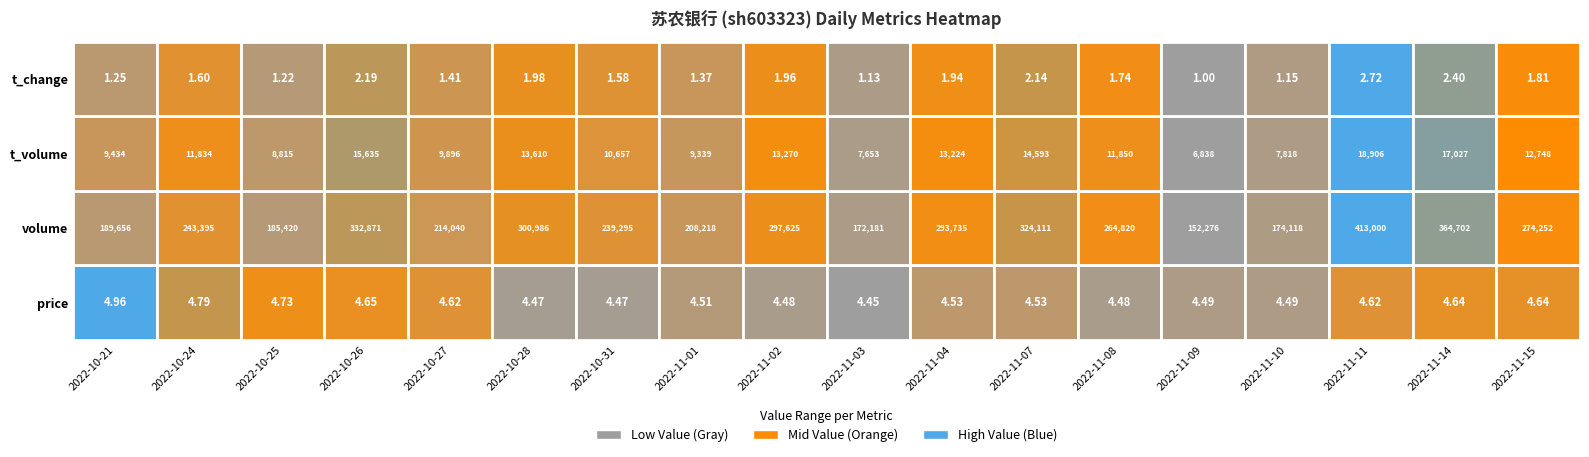

The t_change series shows 4.8 at 2022-11-09. True or false?

False